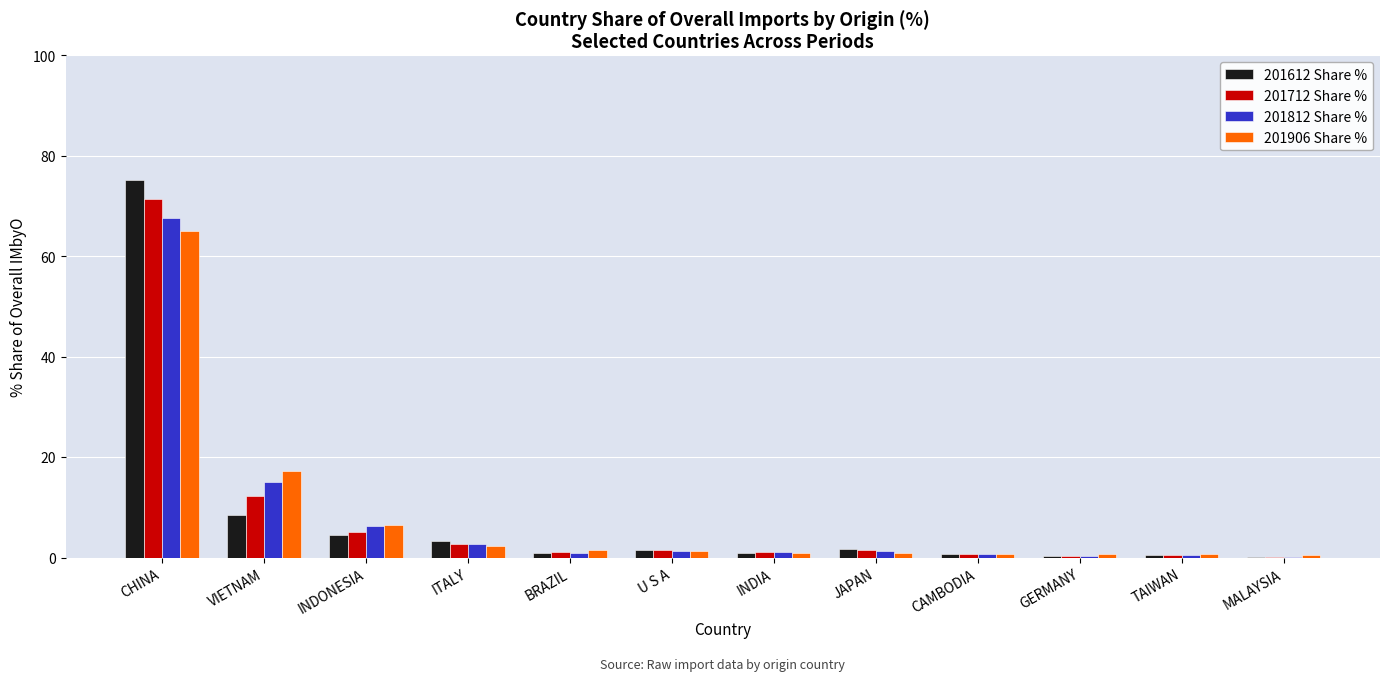

Read the 201906 Share % value at ITALY.

2.2